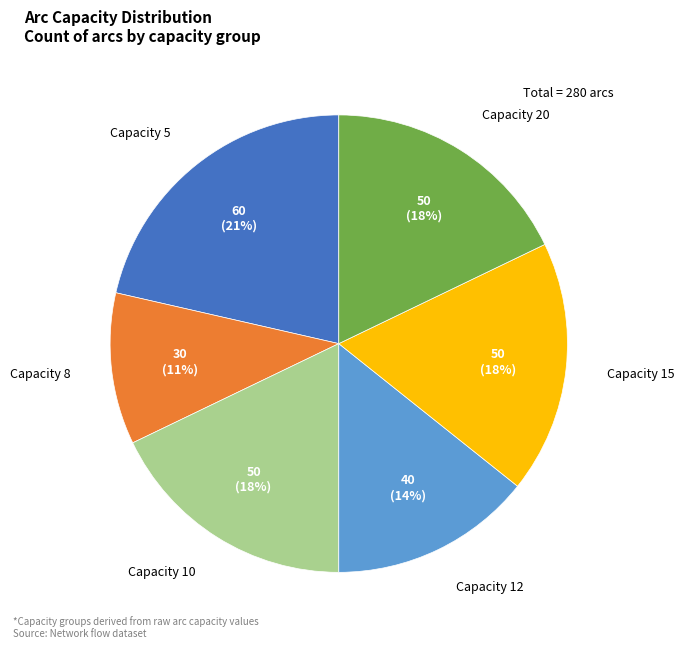

Which slice is the smallest?

Capacity 8